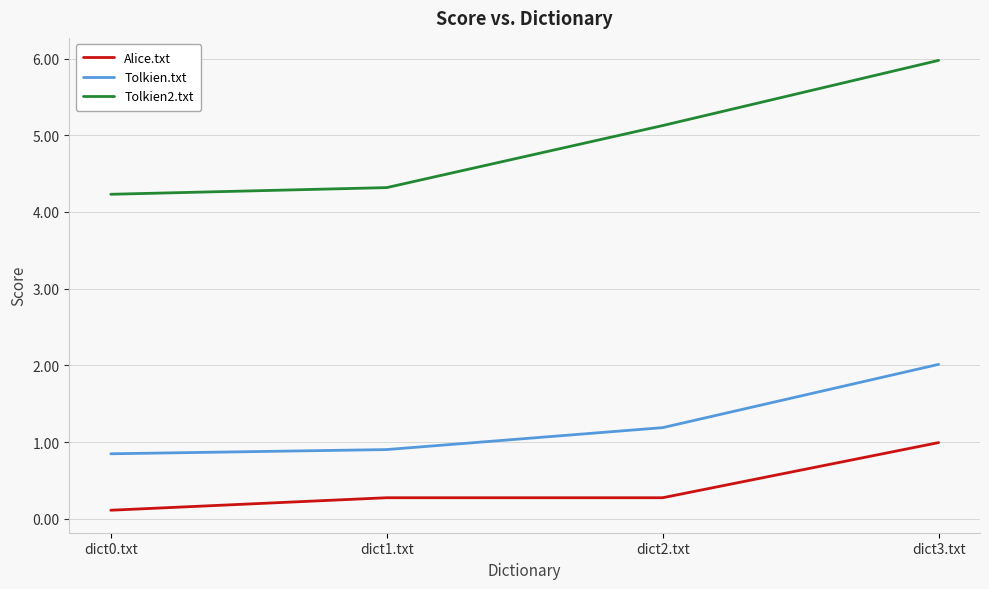

What is the difference between the second highest and minimum values in the Tolkien2.txt series?

0.9